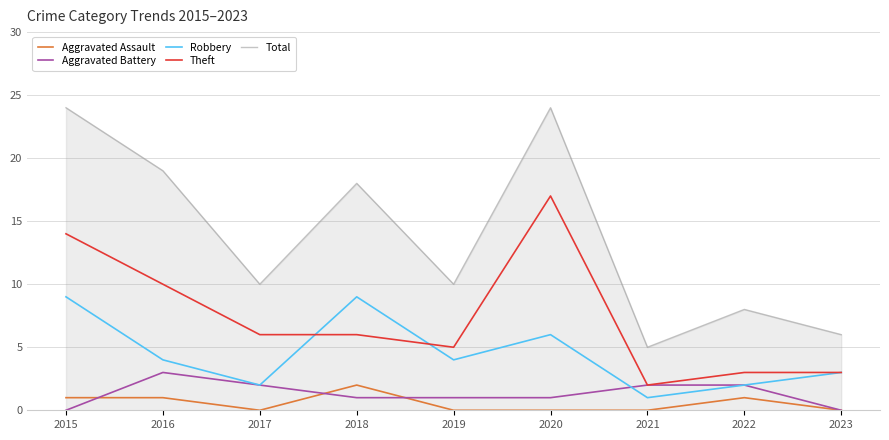

List the series in order of their peak value, highest first.

Total, Theft, Robbery, Aggravated Battery, Aggravated Assault